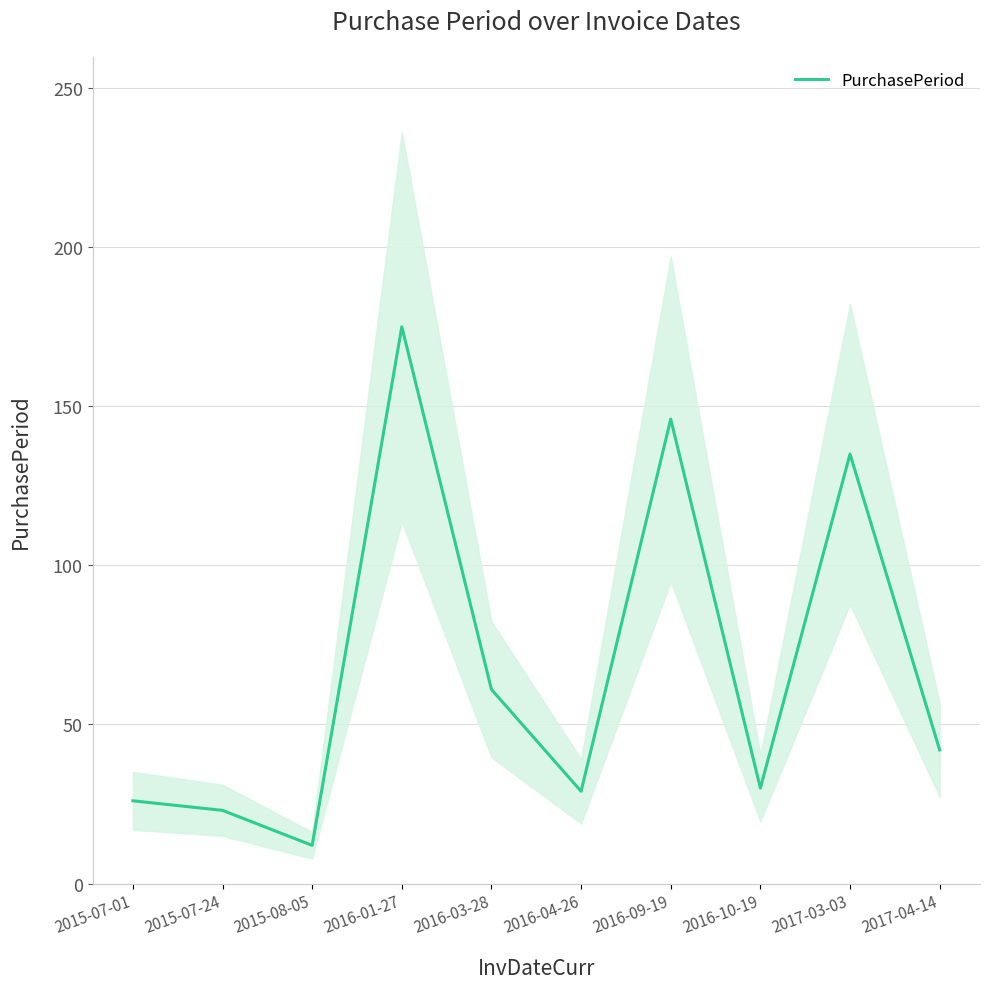

True or false: the data shows 16 at 2015-08-05.

False